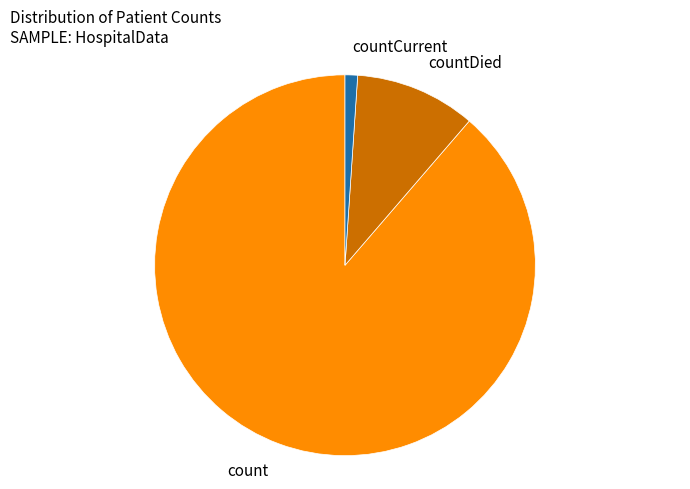

Is the sum of countCurrent and countDied greater than half?

No